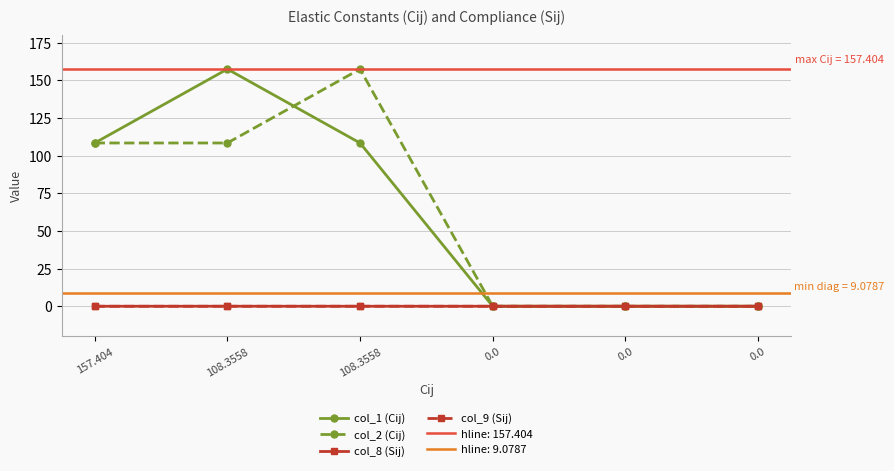

Read the col_1 (Cij) value at 108.3558.

157.4